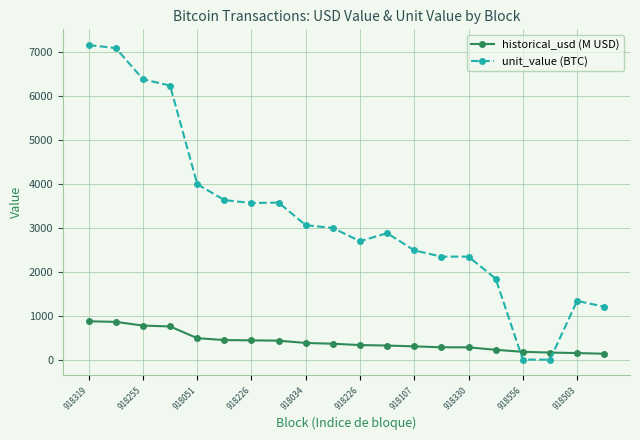

List the series in order of their overall mean, lowest first.

historical_usd (M USD), unit_value (BTC)